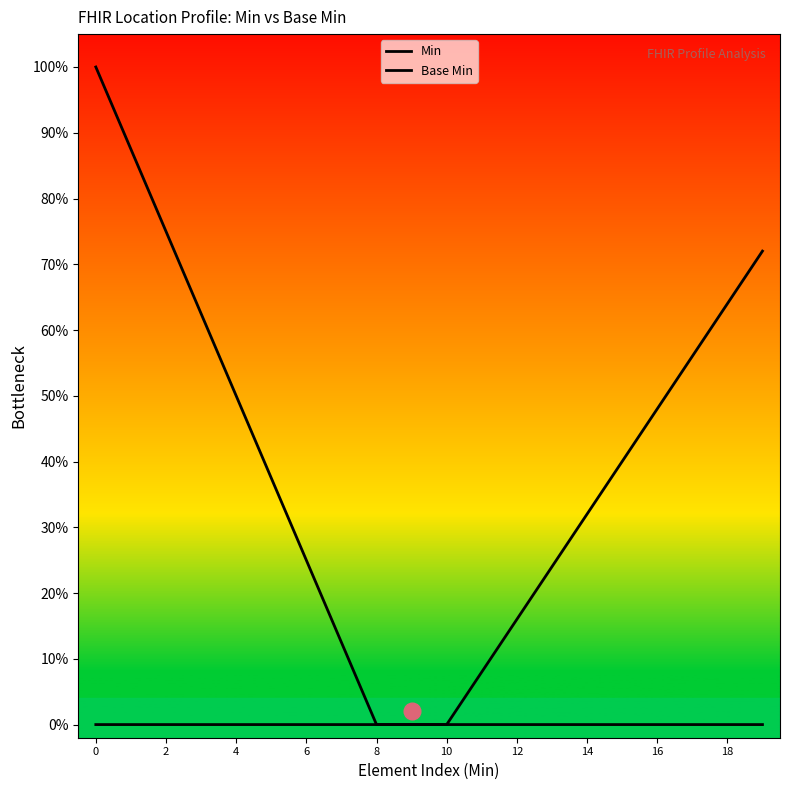

How many lines are shown in the chart?

2